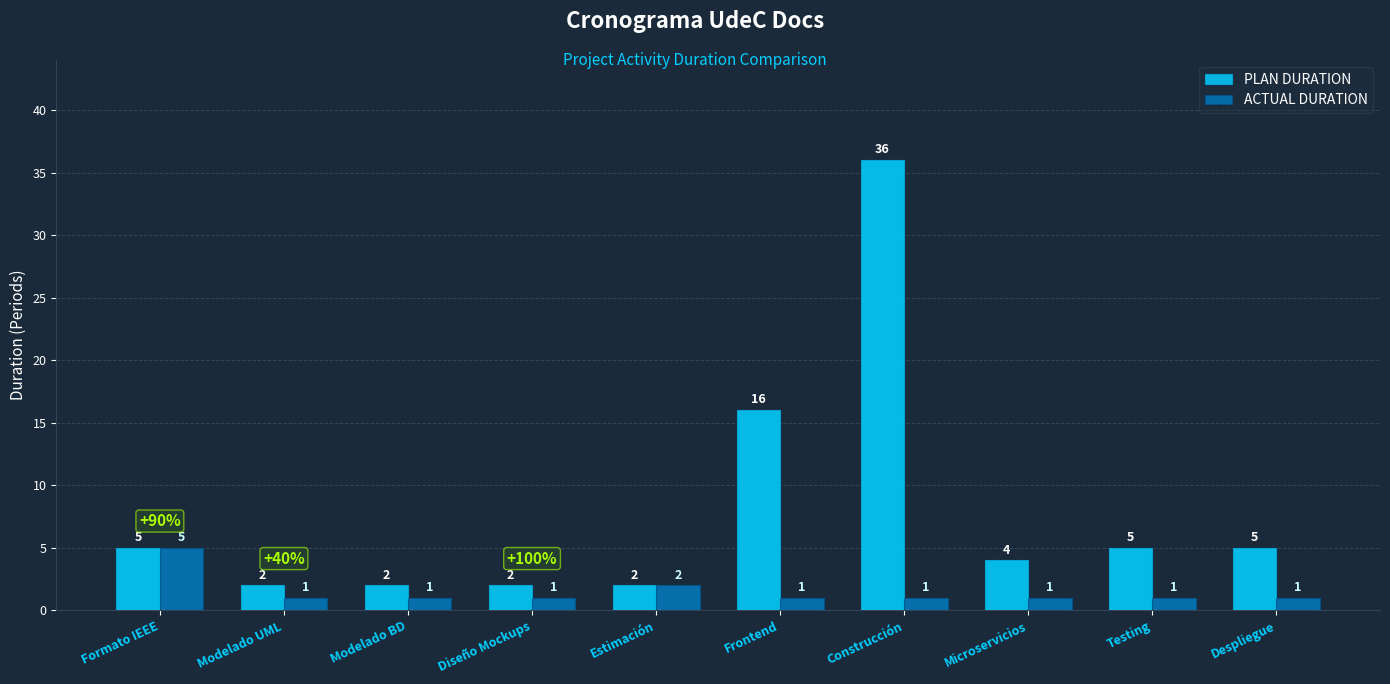

Is it true that PLAN DURATION equals 16 at Frontend?

True